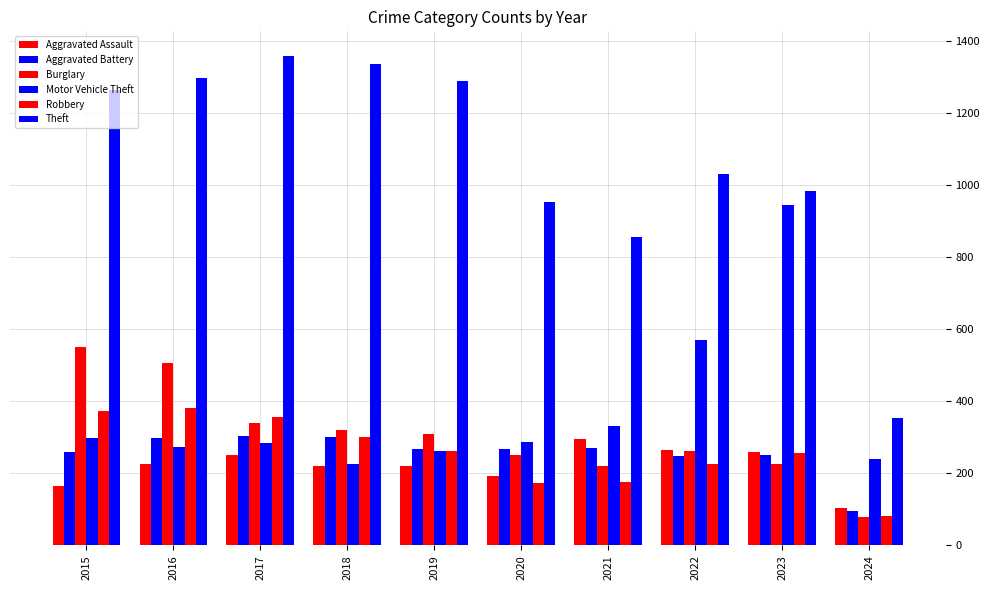

What is the average value of the Aggravated Assault series?

220